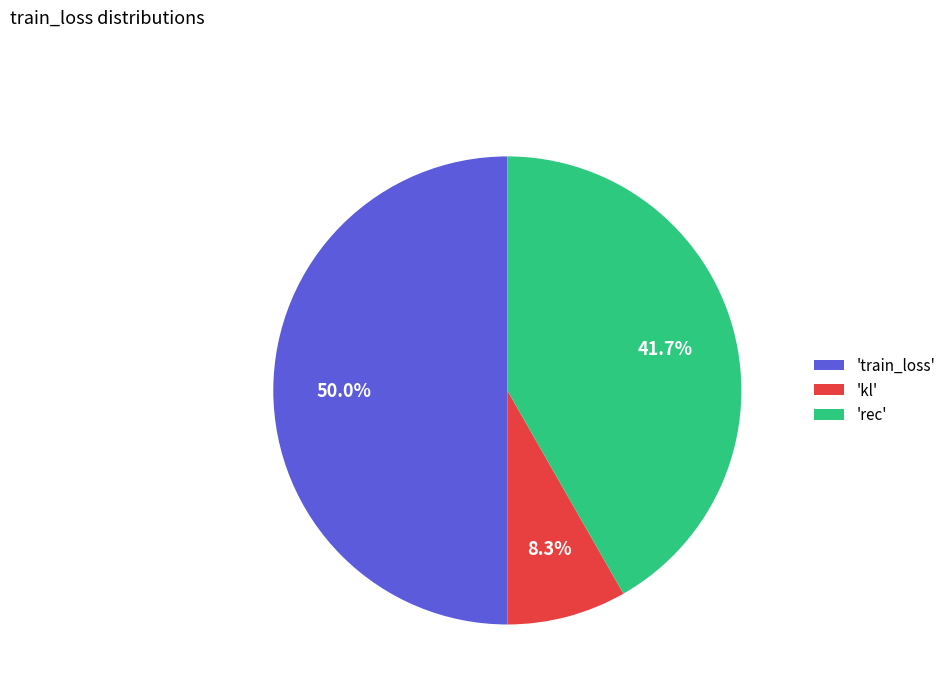

Between 'rec' and 'train_loss', which is larger?

'train_loss'